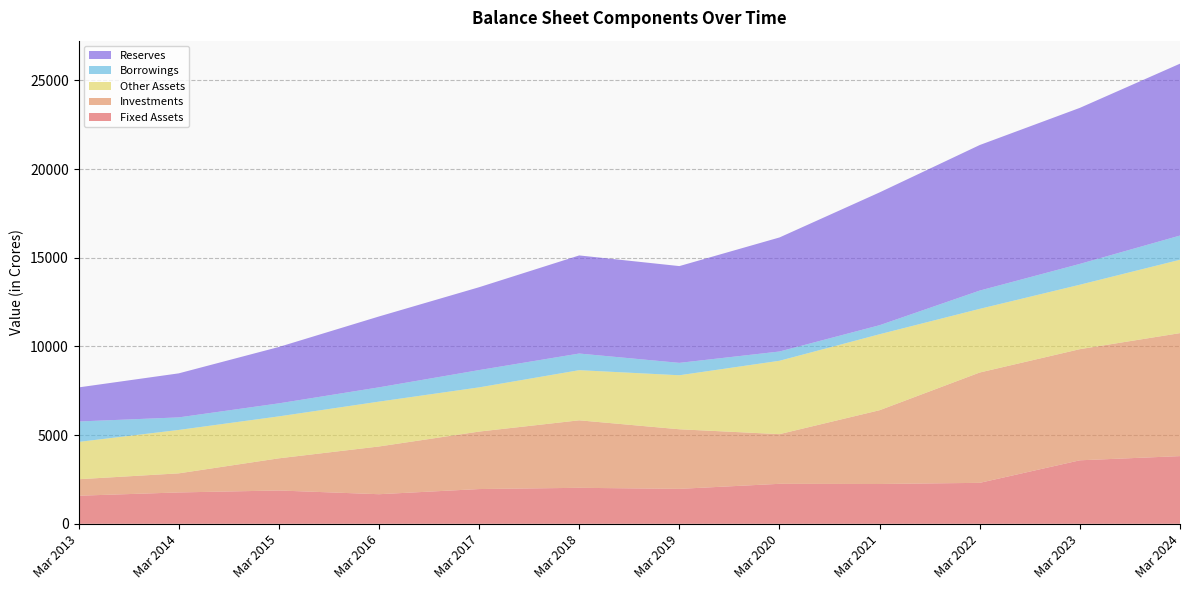

Reading right to left, transcribe all the data shown in this chart.

Fixed Assets: 3815	3579	2308	2243	2253	1969	2028	1958	1667	1877	1767	1582
Investments: 6933	6265	6220	4160	2800	3359	3805	3240	2691	1813	1076	929
Other Assets: 4136	3633	3589	4283	4137	3045	2827	2492	2529	2365	2447	2105
Borrowings: 1365	1174	1030	509	522	699	938	975	805	734	708	1151
Reserves: 9689	8796	8205	7487	6429	5455	5530	4671	3995	3178	2482	1921